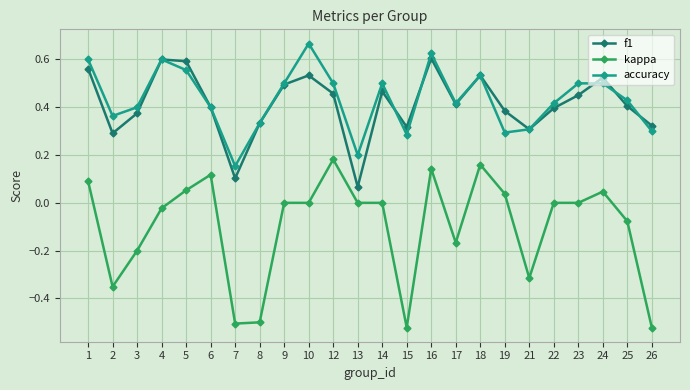

Count the f1 values in the range 0 to 1.

24